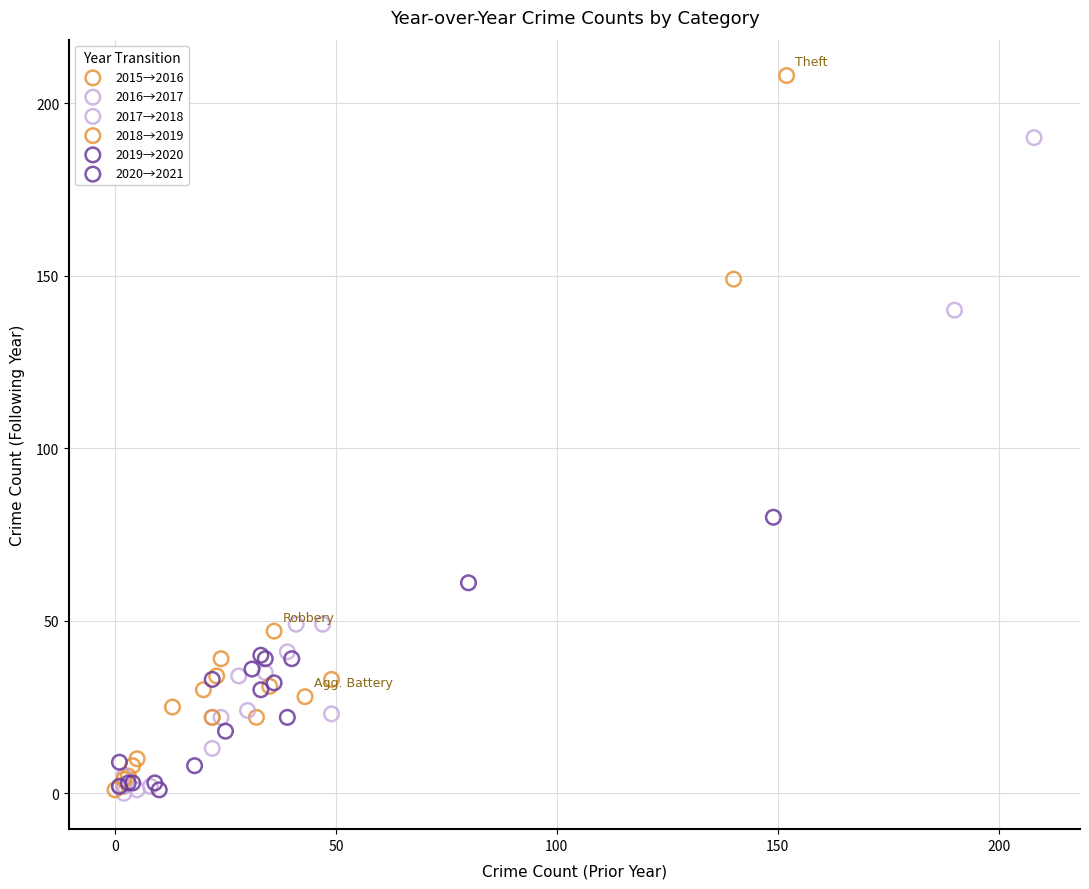

Which series has the largest Y range (max minus min)?

2015→2016